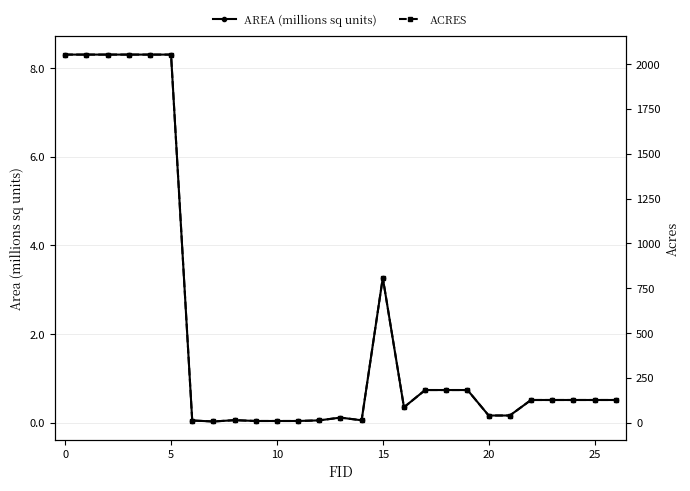

At which category does AREA (millions sq units) reach its first local peak?

8